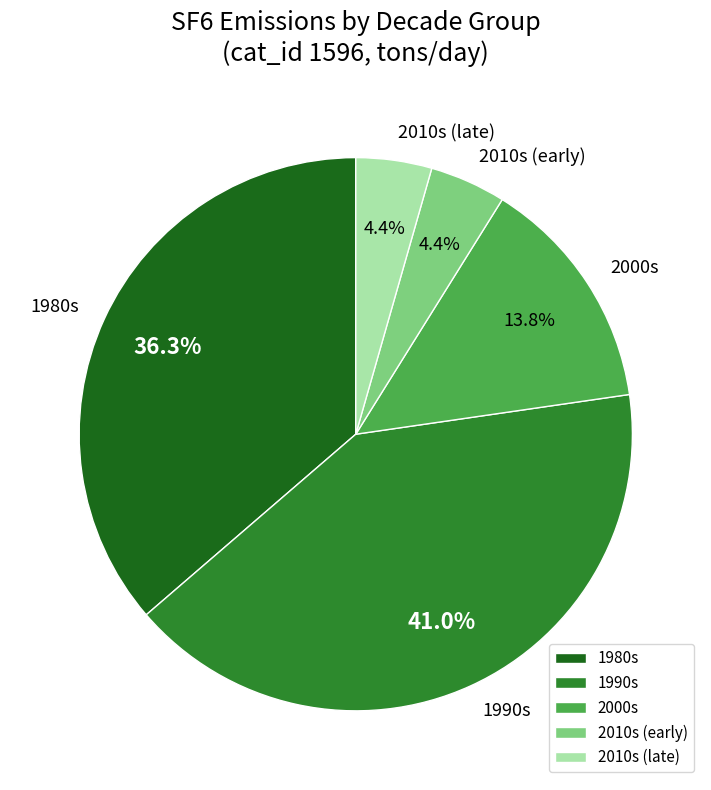

Is there a majority slice in this chart?

No